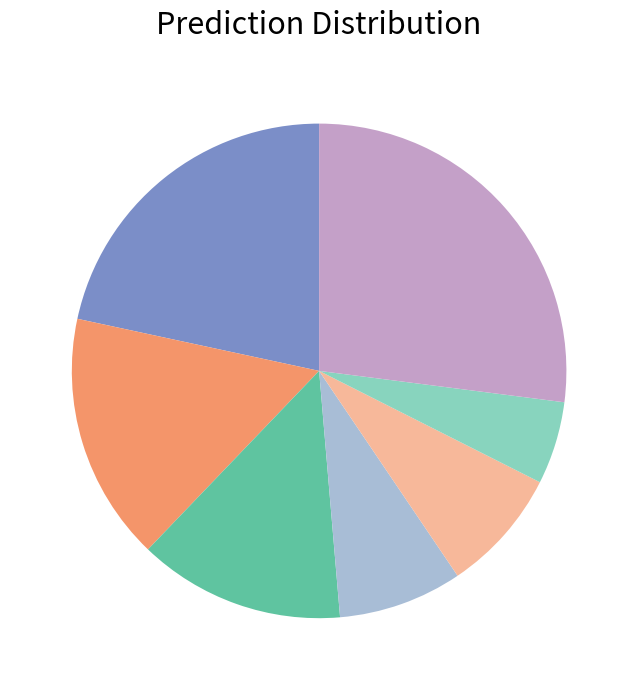

Is there any slice that represents more than half of the pie?

No